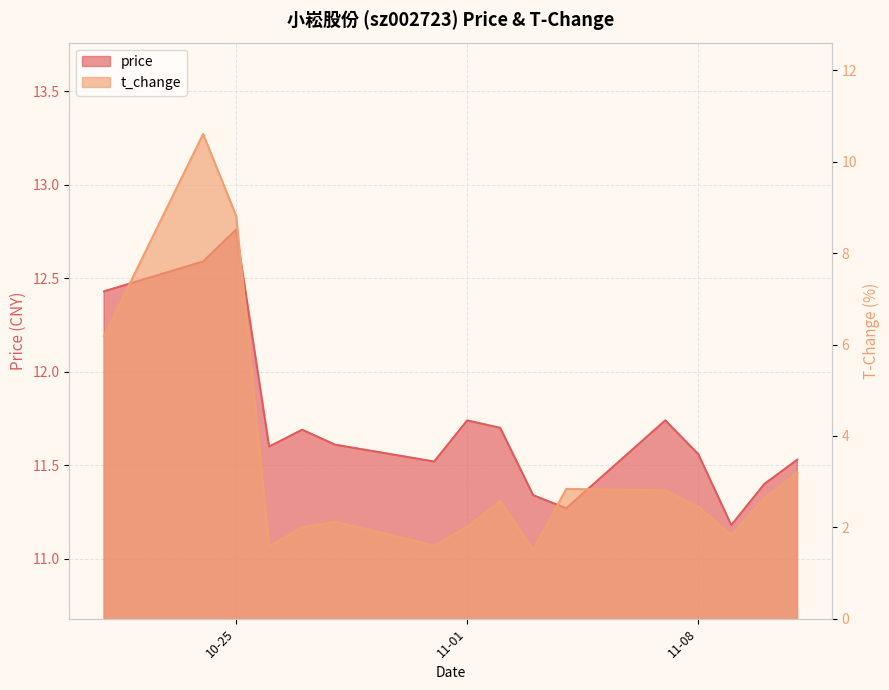

At which label is price closest to 11?

2022-11-09